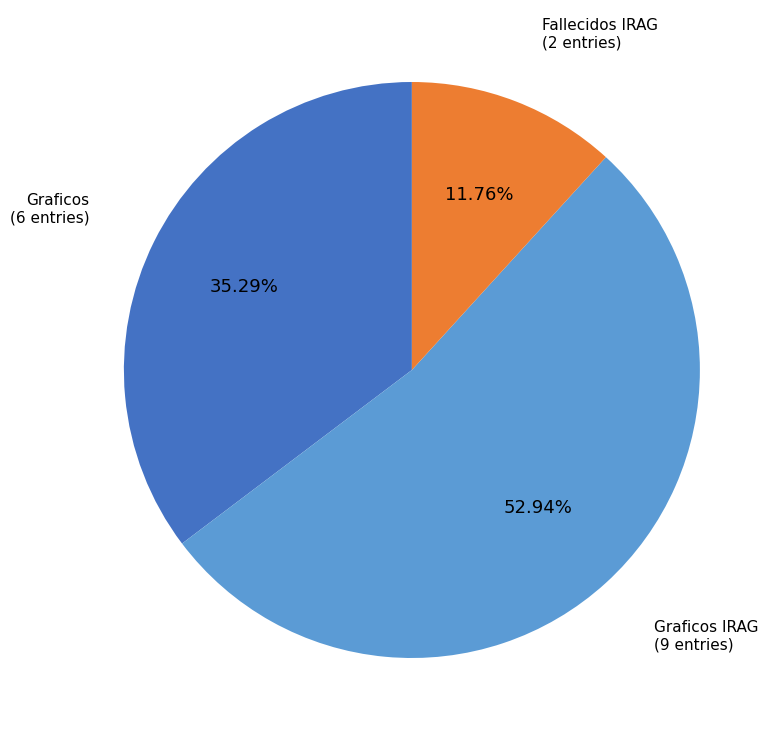

Is there a majority slice in this chart?

Yes